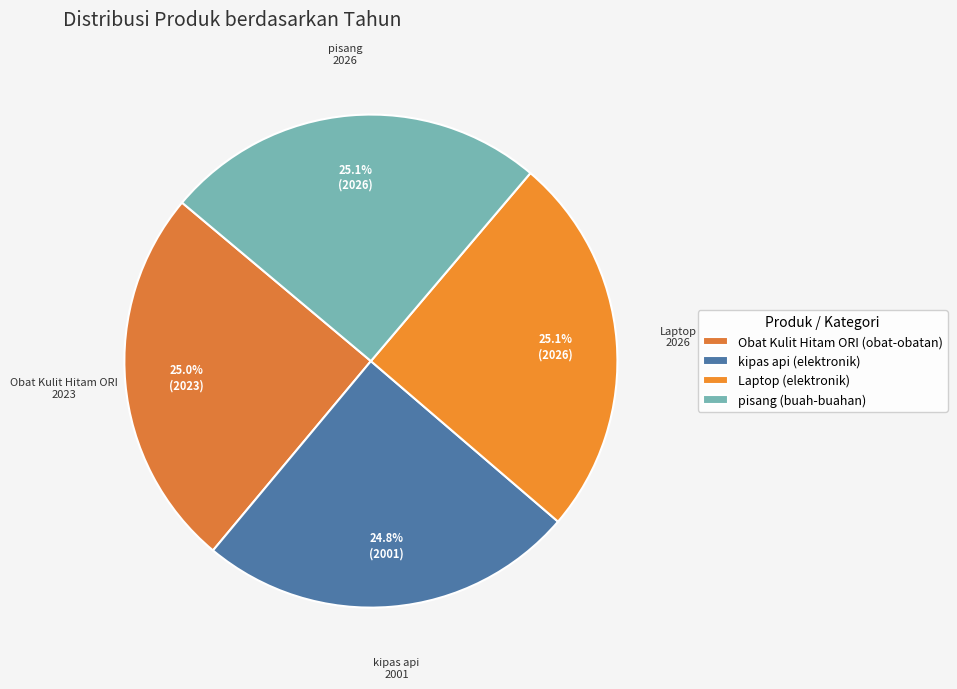

Is it true that kipas api is 39% of the pie?

False